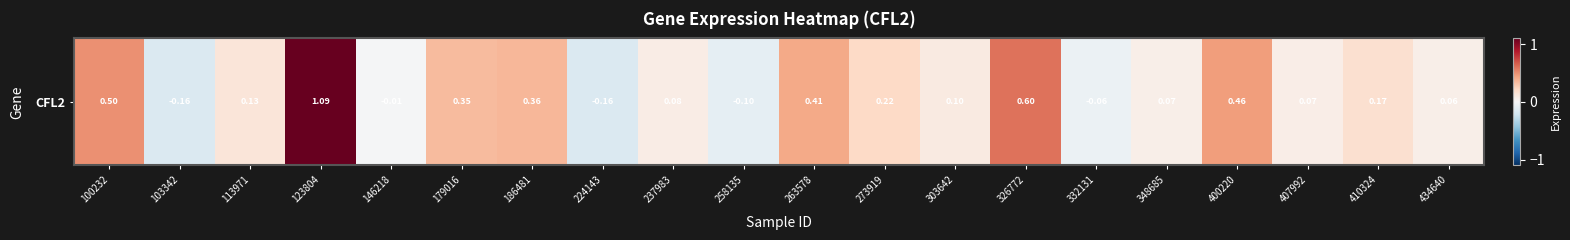

List the labels in order of value, largest first.

123804, 326772, 100232, 400220, 263578, 186481, 179016, 273919, 410324, 113971, 303642, 237983, 407992, 348685, 434640, 146218, 332131, 258135, 103342, 224143